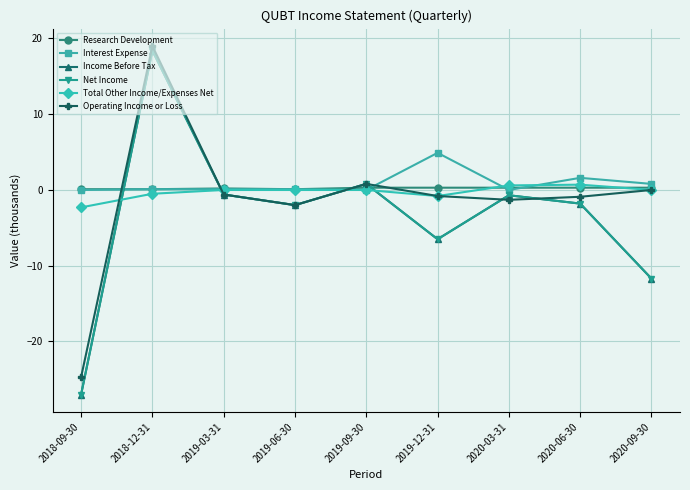

Is the value of Net Income at 2018-09-30 greater than the value of Total Other Income/Expenses Net at 2018-09-30?

No